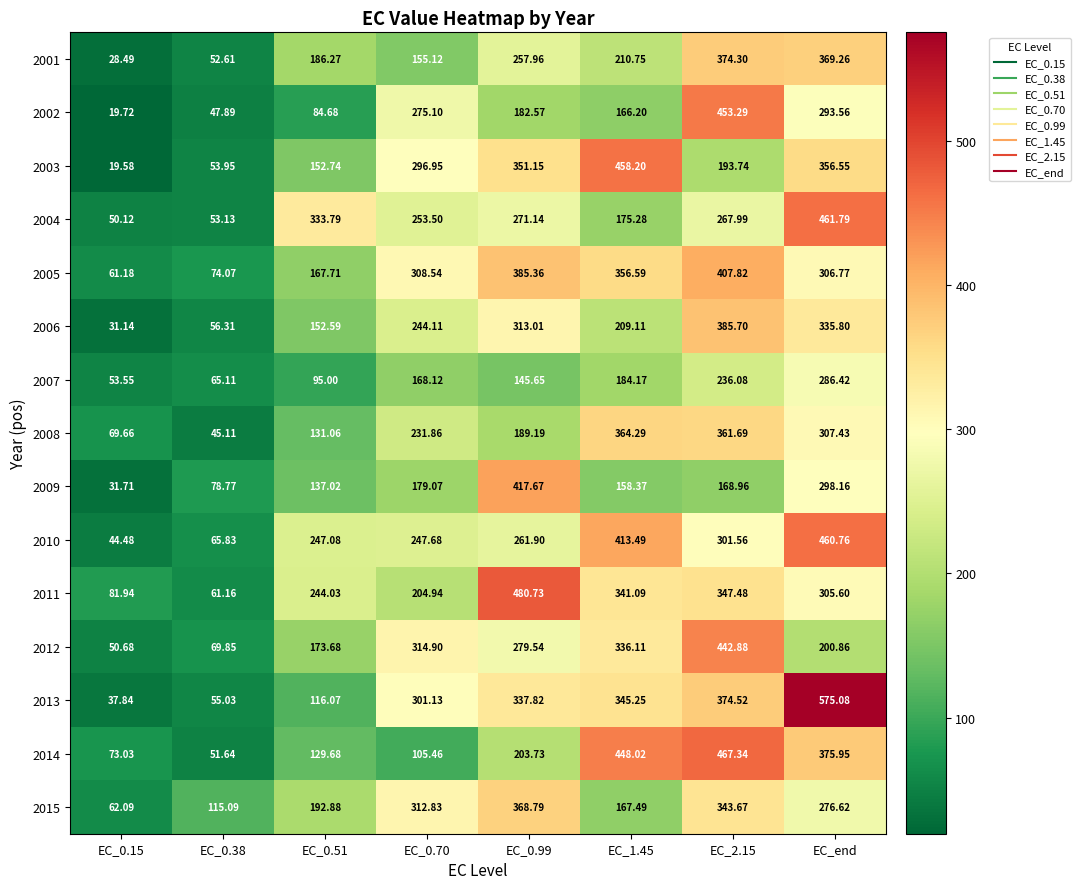

Is the value of 2015 at EC_0.38 greater than the value of 2001 at EC_2.15?

No